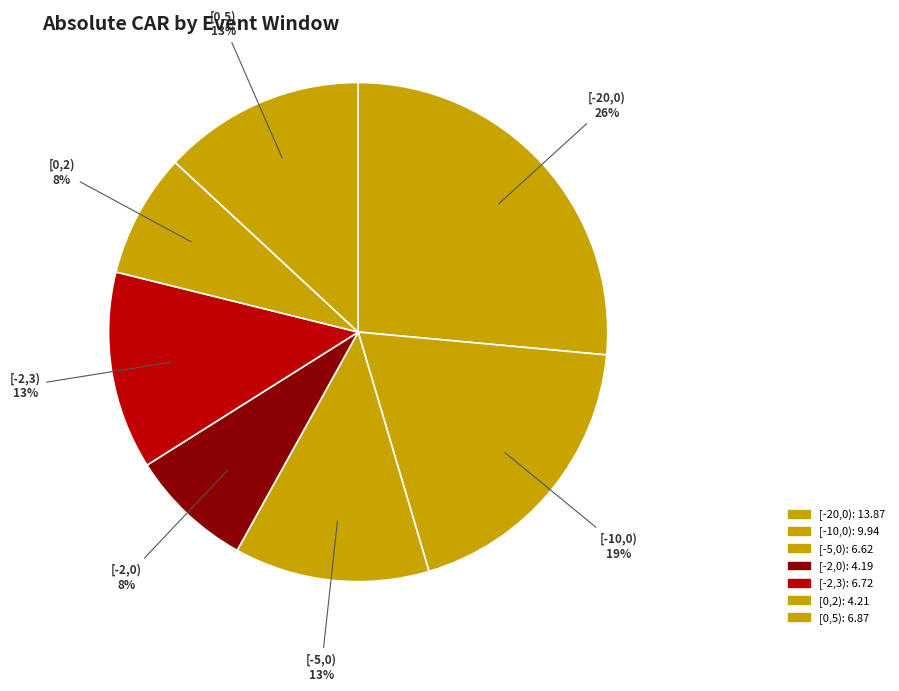

Is it true that [0,2) is 8% of the pie?

True